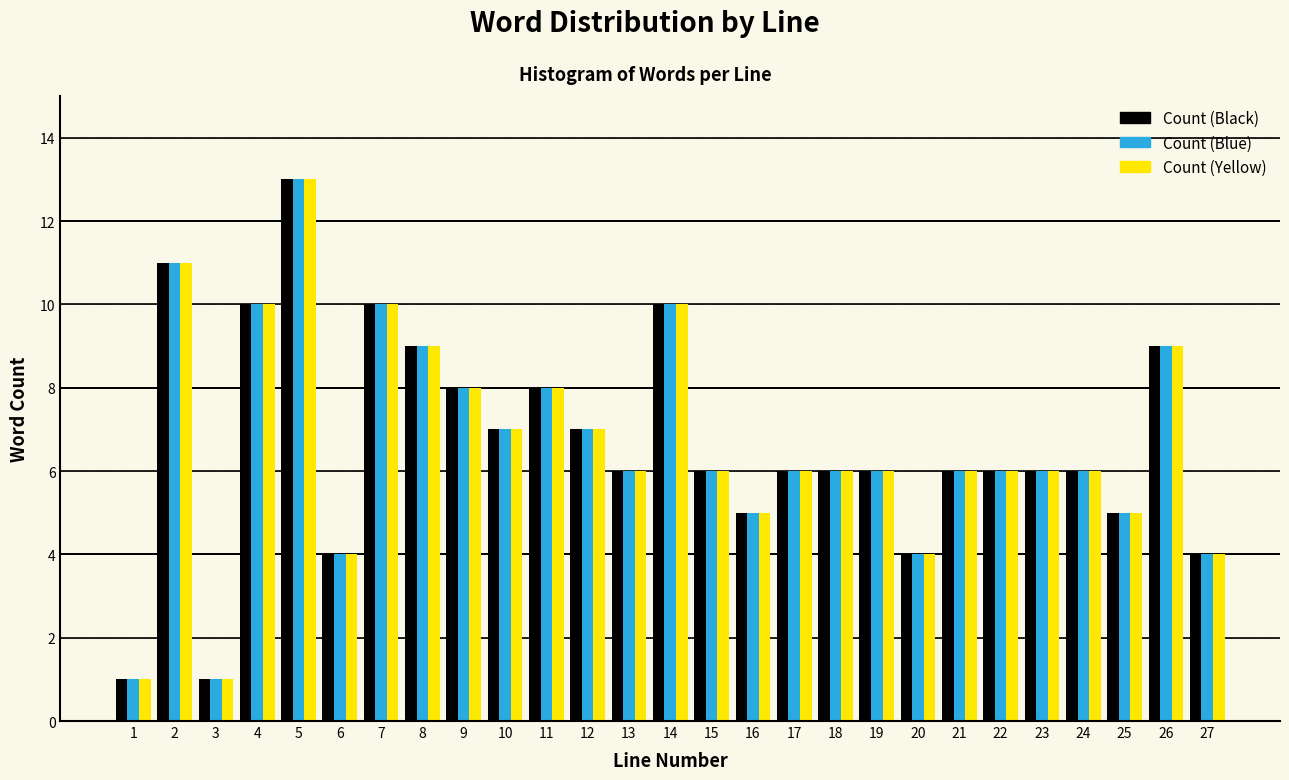

What is the total value across all series at 17?

18